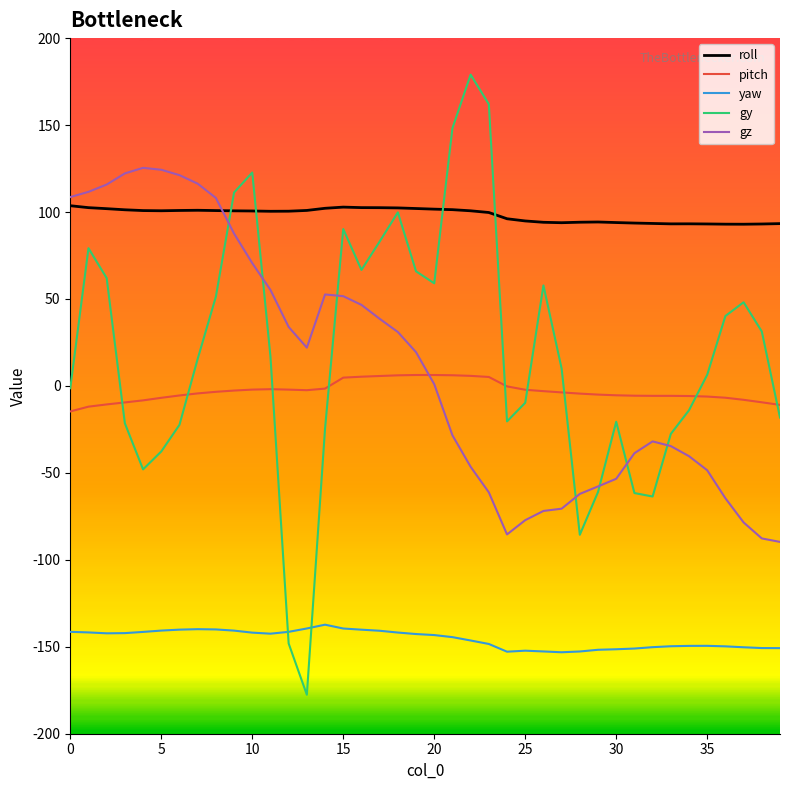

Which series has the largest total across all categories?

roll